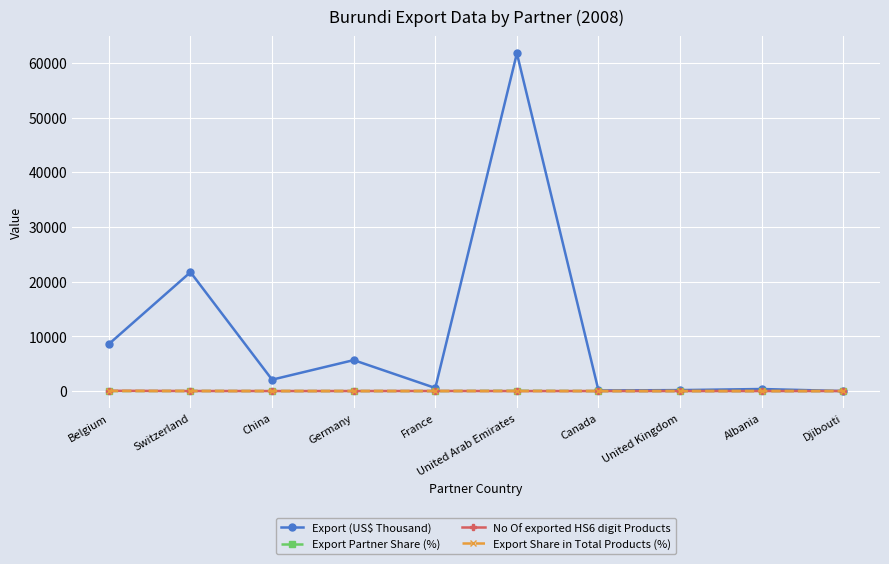

What is the maximum value shown in the chart?

61749.6